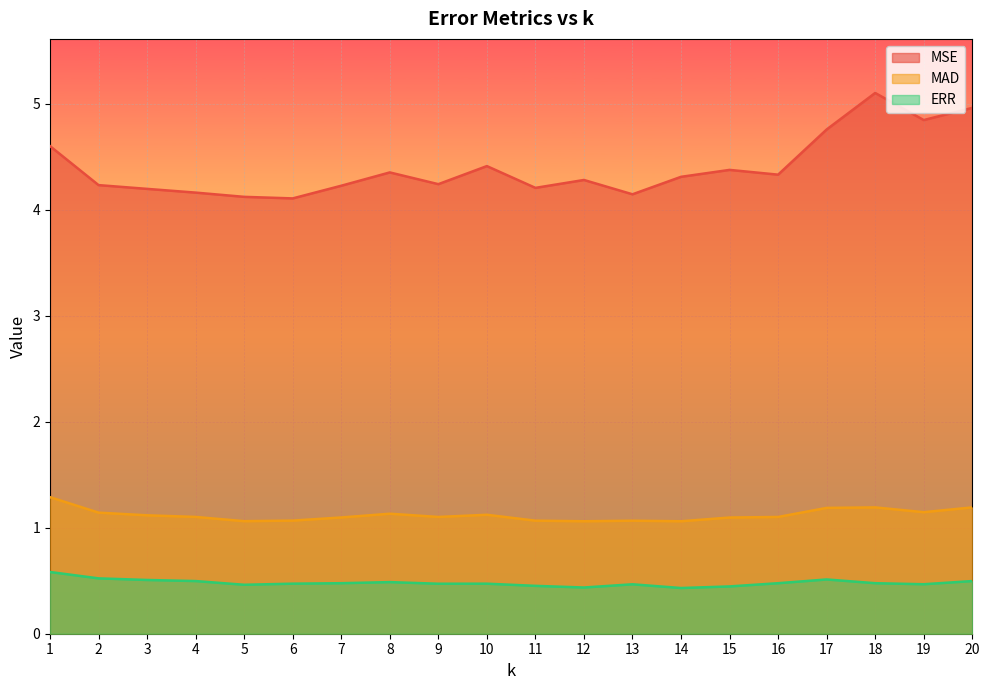

Does the chart display data point markers on the line(s)?

No